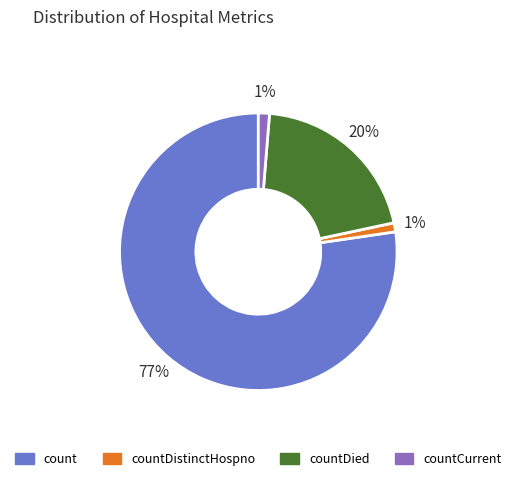

Is there any slice that represents more than half of the pie?

Yes